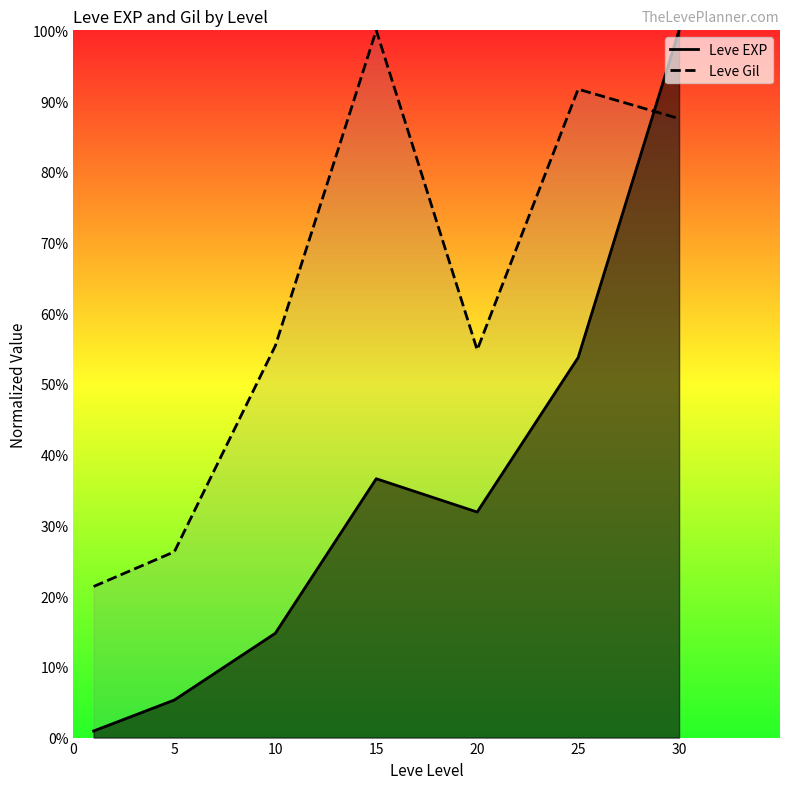

Where is the first local minimum for Leve EXP?

20